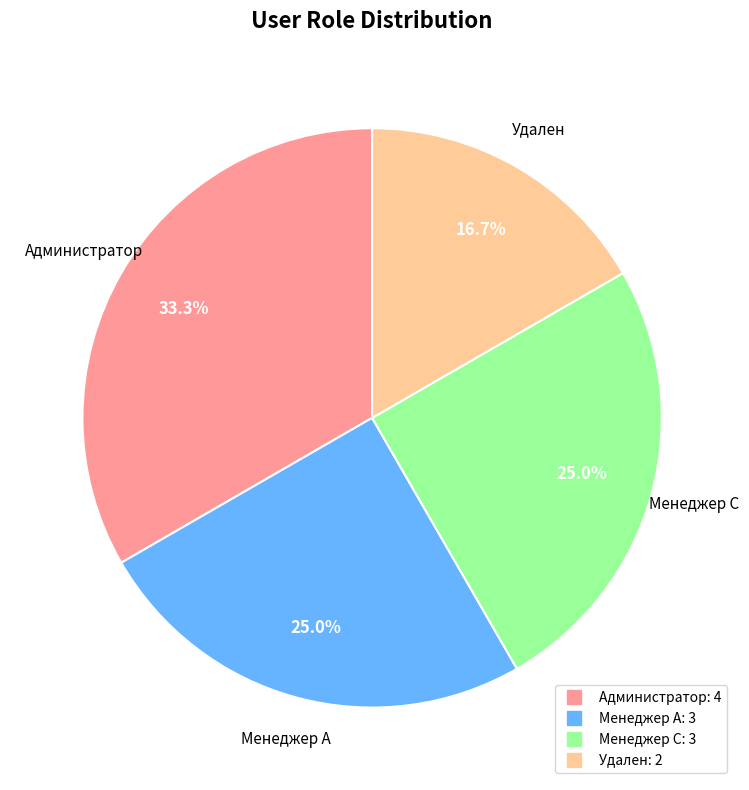

Is there any slice that represents more than half of the pie?

No